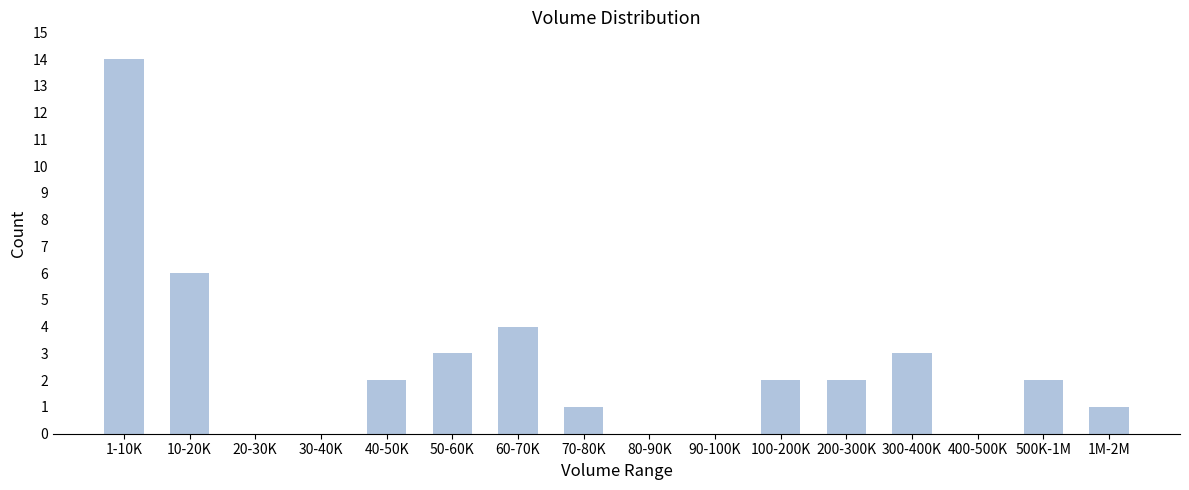

Reading left to right, what are all the values shown in this chart?

1-10K=14	10-20K=6	20-30K=0	30-40K=0	40-50K=2	50-60K=3	60-70K=4	70-80K=1	80-90K=0	90-100K=0	100-200K=2	200-300K=2	300-400K=3	400-500K=0	500K-1M=2	1M-2M=1